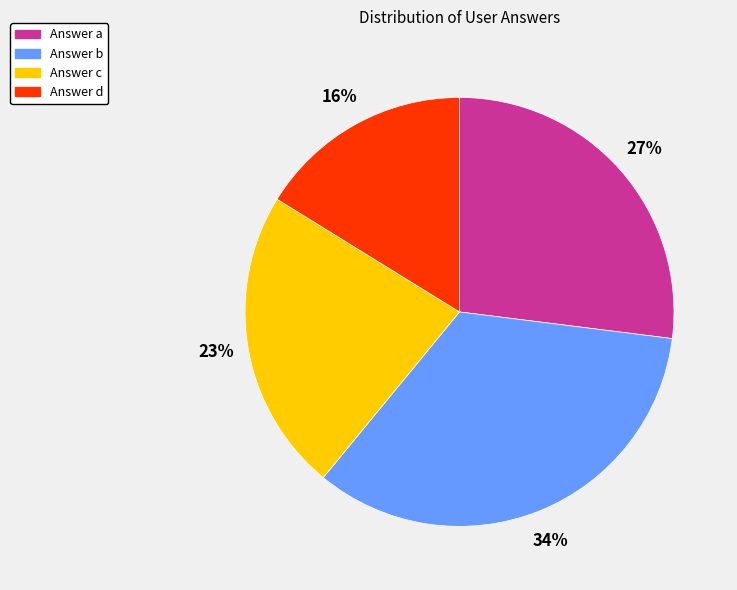

To the nearest percent, what is the average slice percentage?

25%